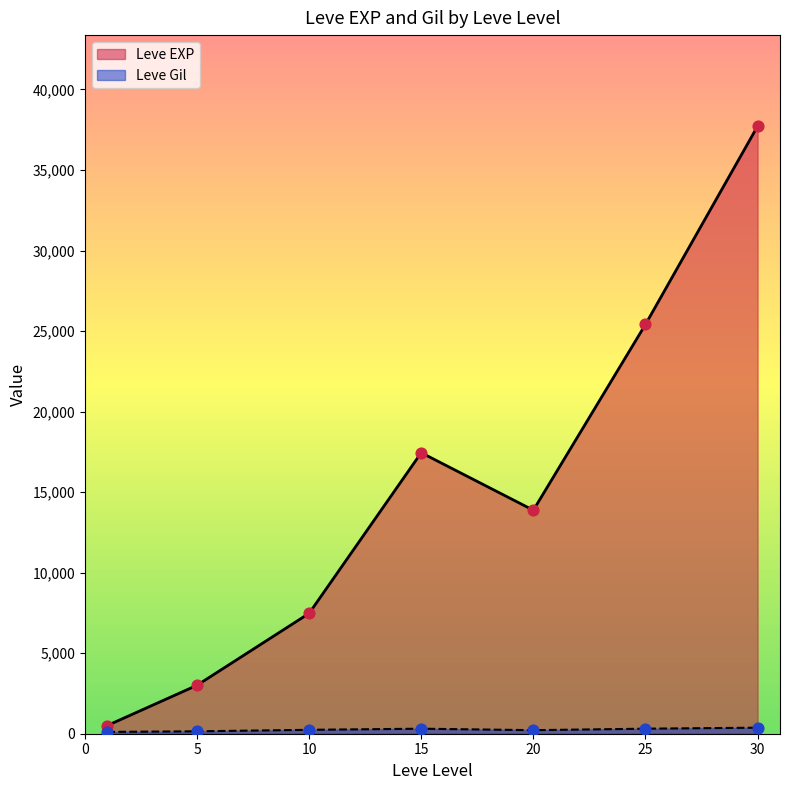

Which series contains the highest Y value?

Leve EXP